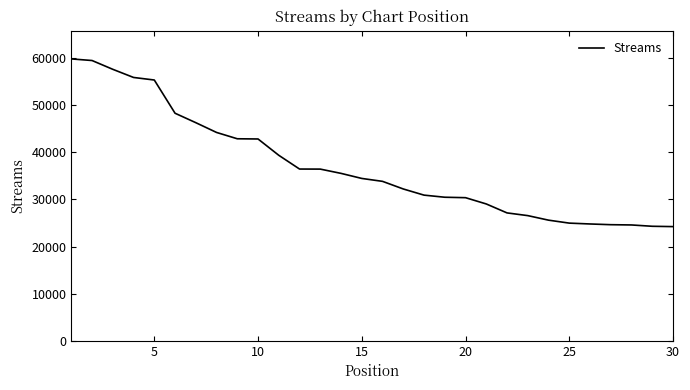

What is the difference between the maximum and minimum values?

35613